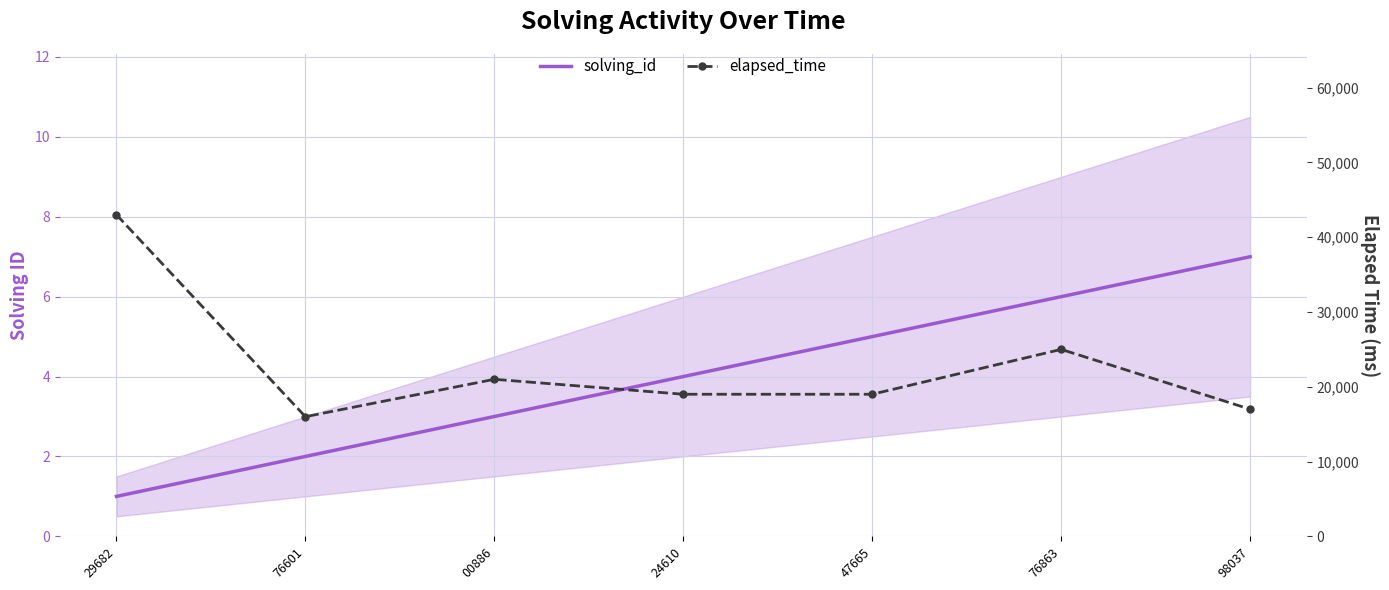

In elapsed_time, how many points are lower than both neighbors (excluding endpoints)?

1